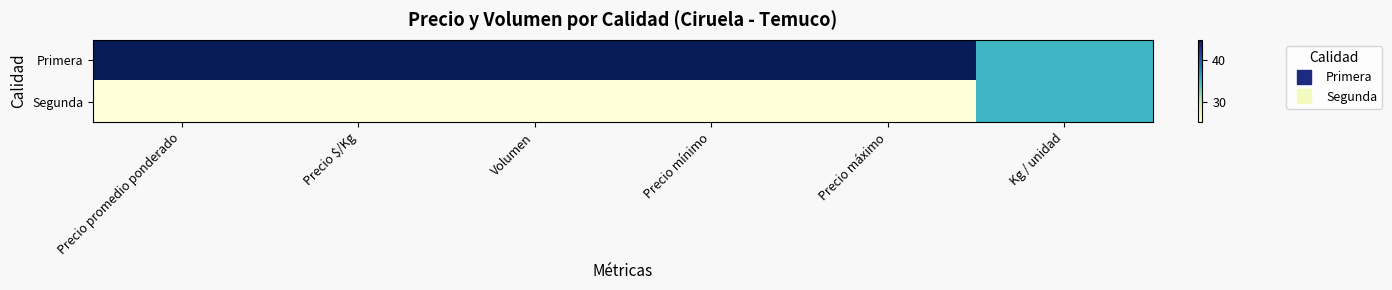

Which series has the largest total across all categories?

Primera